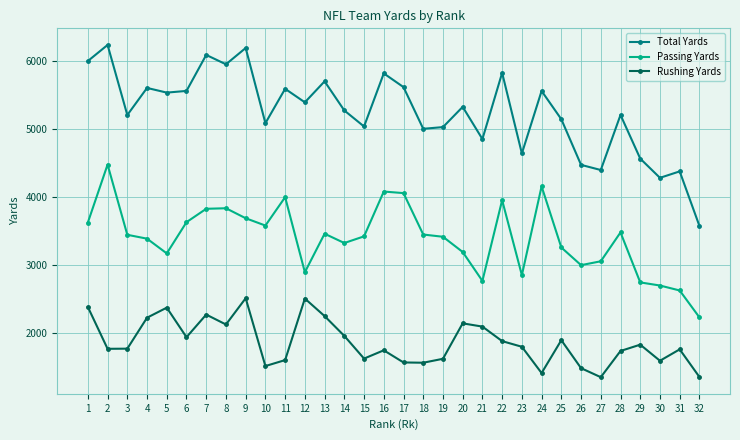

True or false: Passing Yards and Rushing Yards cross at least once.

False